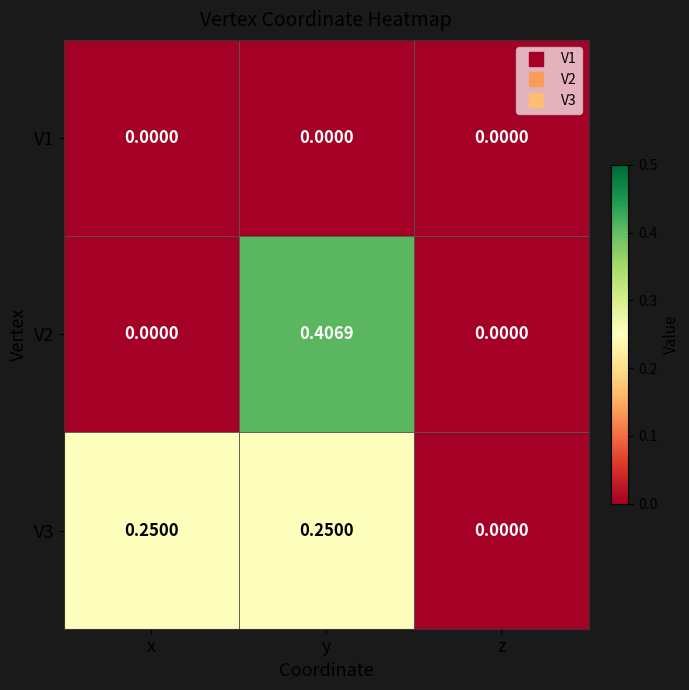

At which label is V3 closest to 0?

z